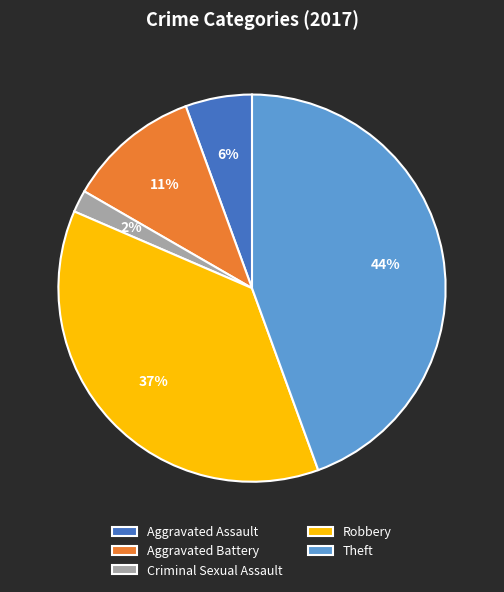

What is the ratio of the value at Aggravated Assault to the value at Aggravated Battery?

0.5